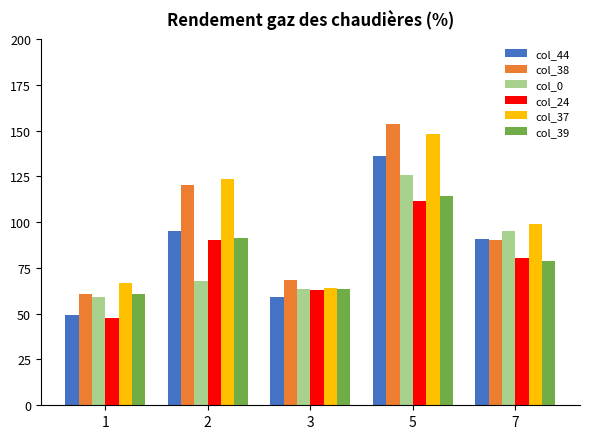

Reading right to left, list all the values displayed in this chart.

col_44: 7=91.0	5=136.0	3=59.0	2=95.0	1=49.5
col_38: 7=90.5	5=153.5	3=68.5	2=120.5	1=61.0
col_0: 7=95.0	5=125.5	3=63.5	2=68.0	1=59.0
col_24: 7=80.5	5=111.5	3=63.0	2=90.5	1=47.5
col_37: 7=99.0	5=148.0	3=64.0	2=123.5	1=66.5
col_39: 7=79.0	5=114.0	3=63.5	2=91.5	1=60.5